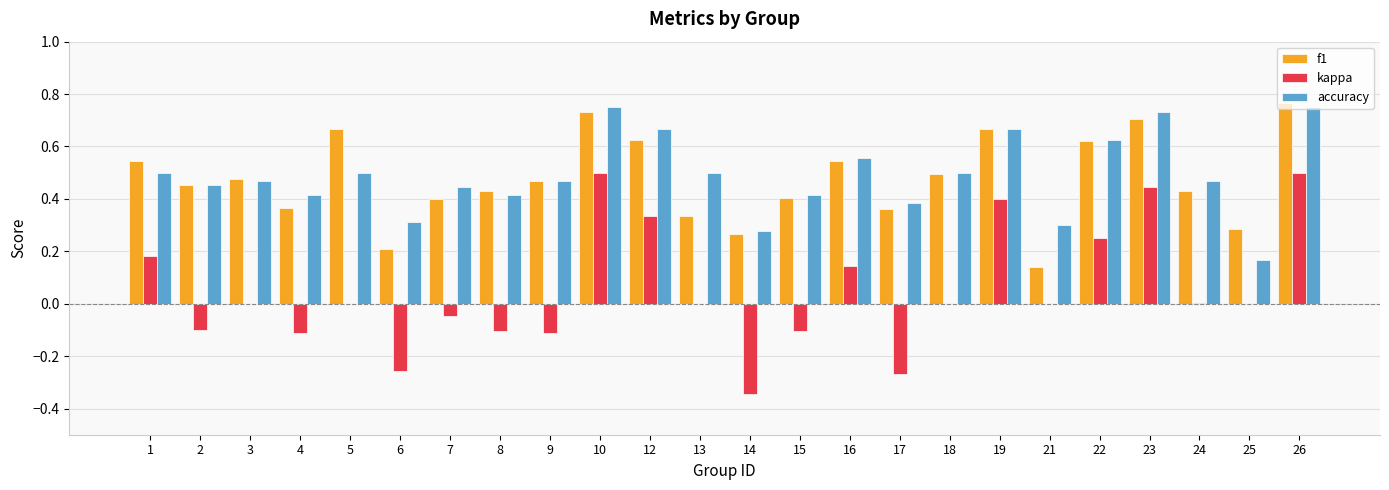

The kappa series shows -0.1 at 2. True or false?

True